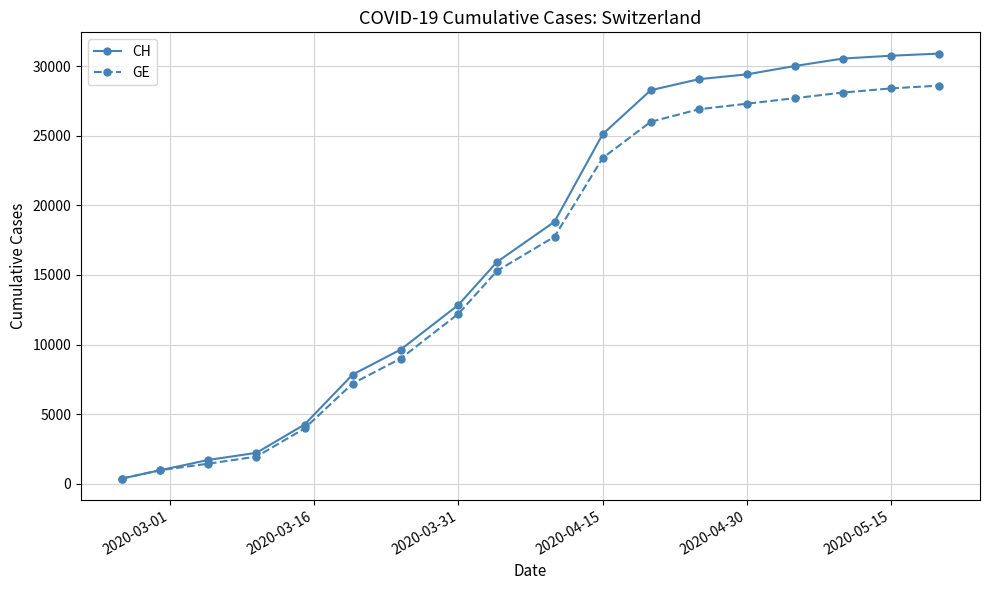

What is the maximum value for GE?

28600